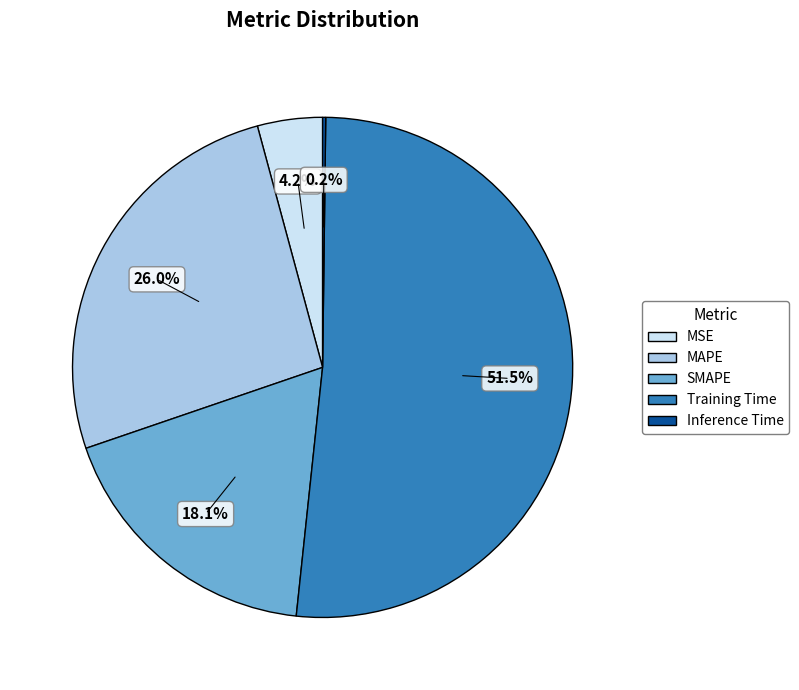

Which slice is the largest?

Training Time